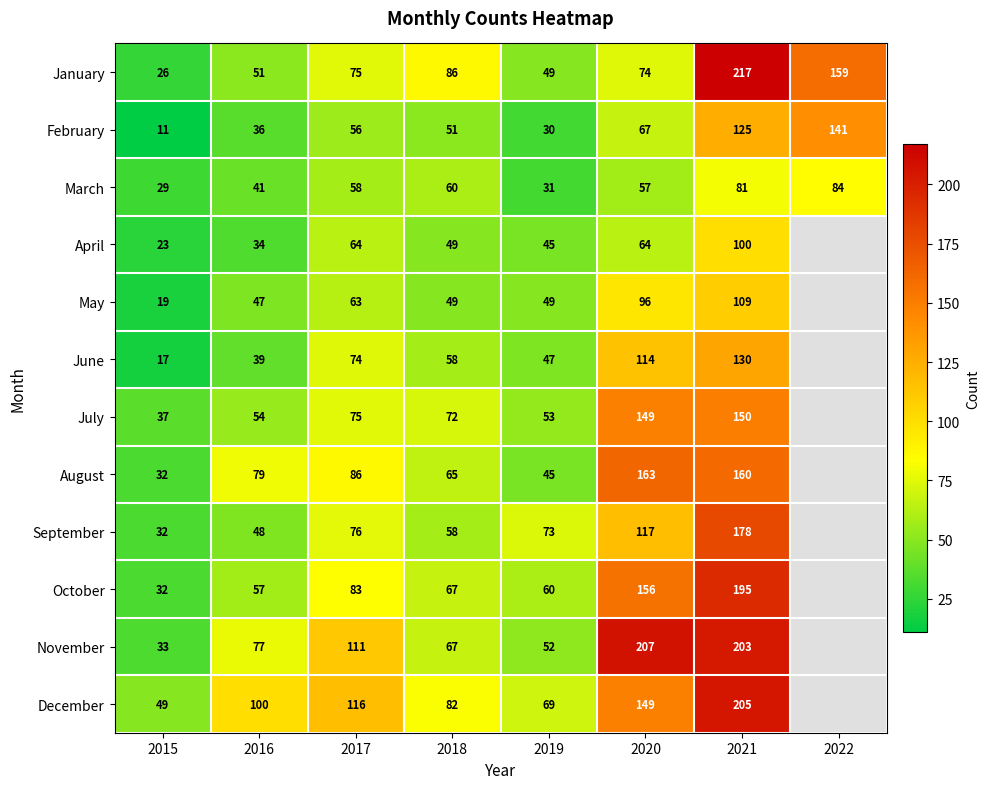

At 2021, list the series in order from largest to smallest.

January, December, November, October, September, August, July, June, February, May, April, March